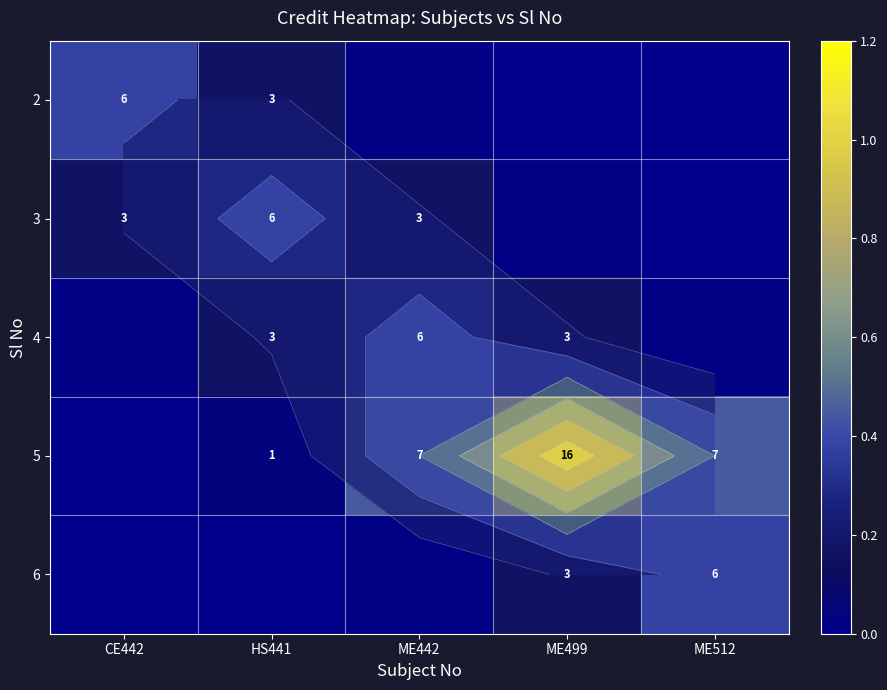

At which label is 6 closest to 0?

CE442